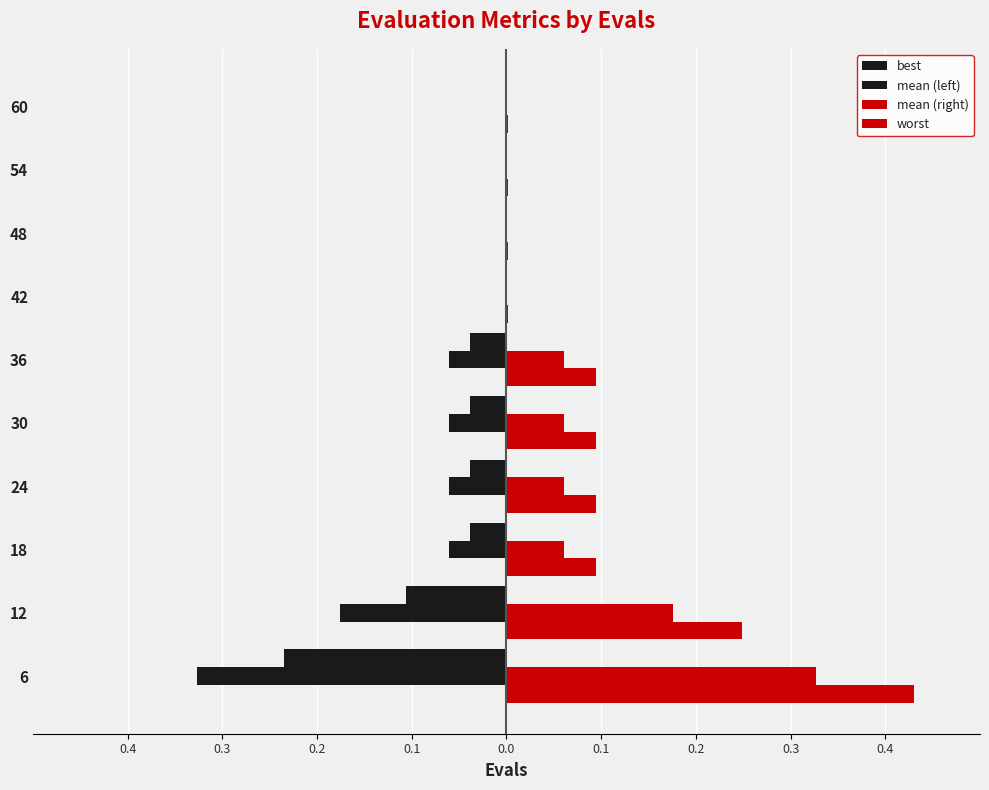

List the series in order of their peak value, highest first.

worst, mean (right), best, mean (left)